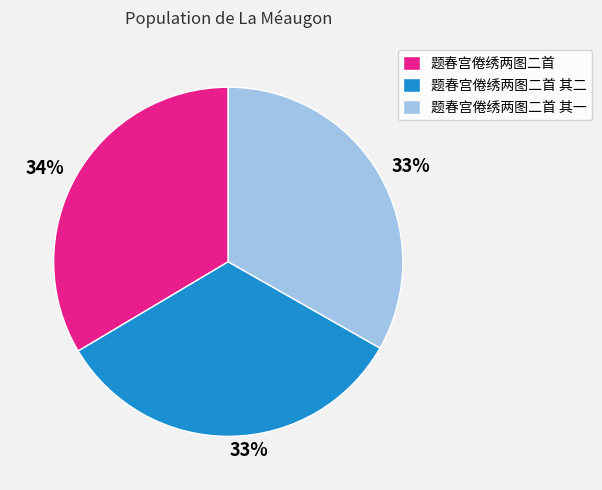

Is there a majority slice in this chart?

No